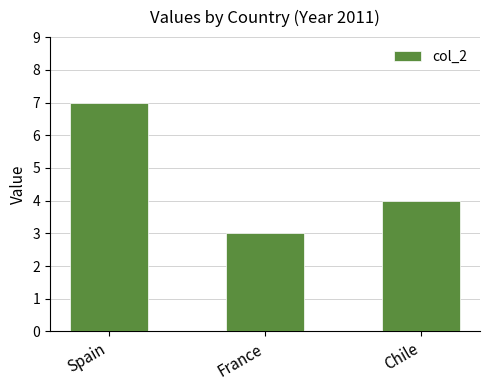

Reading left to right, transcribe all the data shown in this chart.

7	3	4